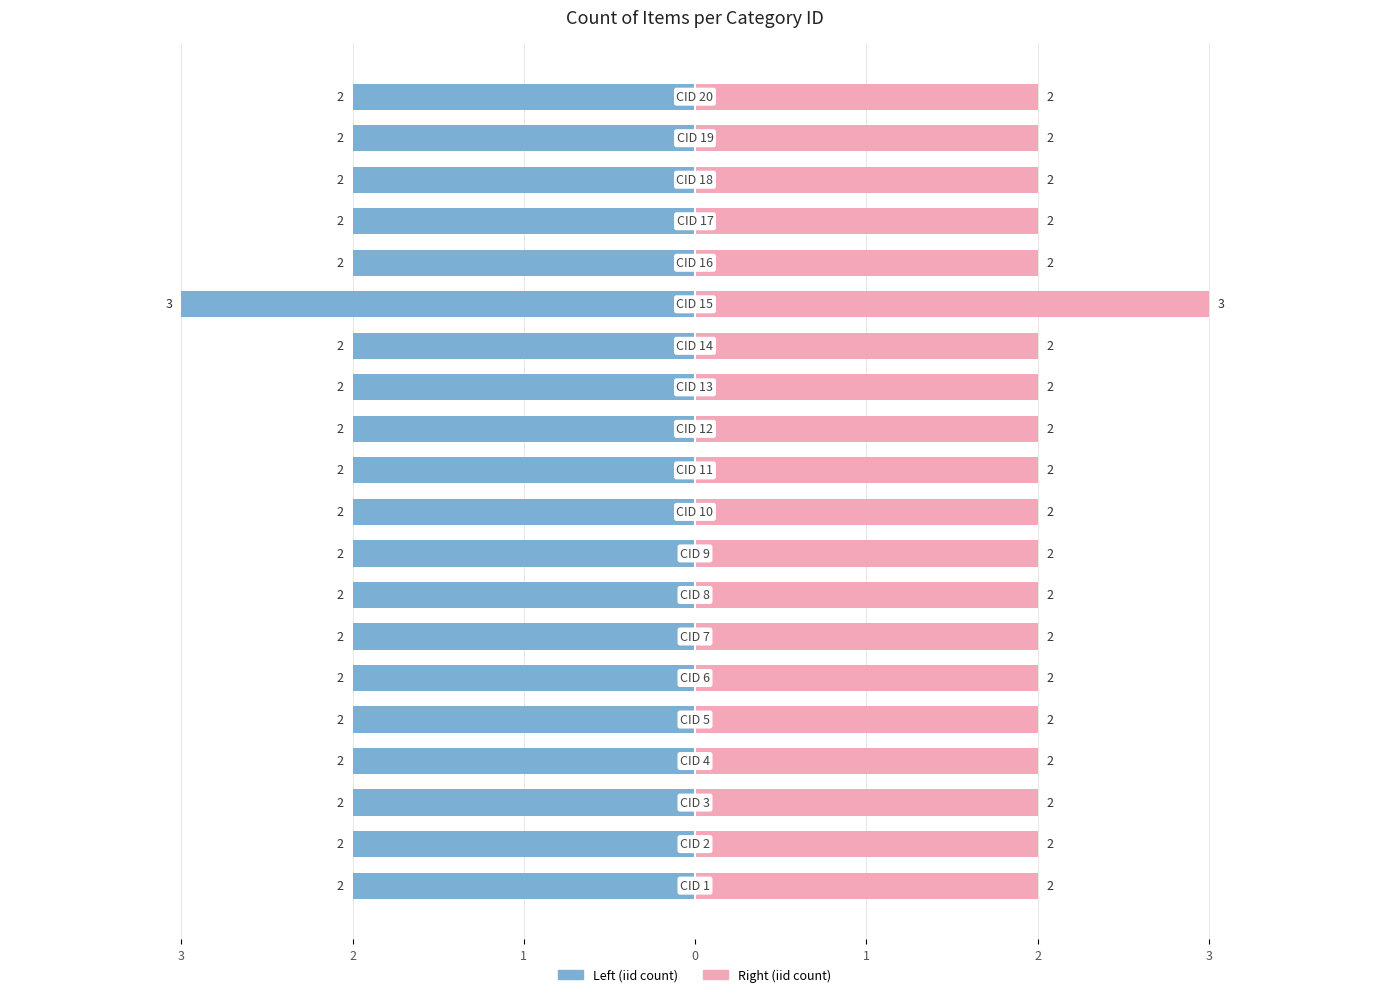

The value of Count of iid (Left) at 0 is -3. True or false?

False